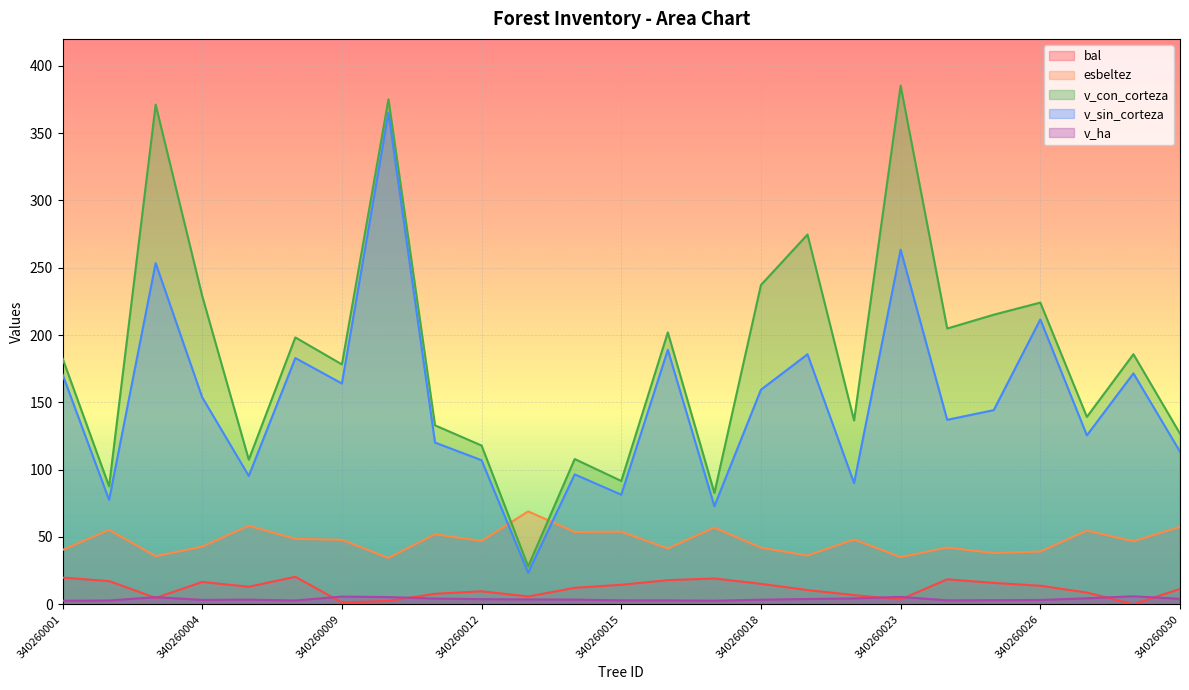

Between 340260005 and 340260029, which is larger?

340260005